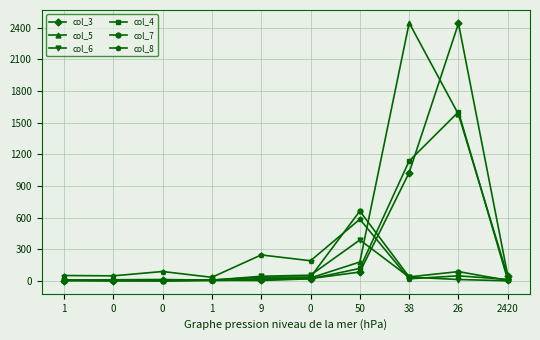

Reading left to right, what are all the values shown in this chart?

col_3: 3	1	8	4	11	22	84	1026	2439	48
col_5: 5	11	13	7	21	28	179	2444	1578	38
col_6: 6	3	0	7	44	54	388	36	13	1
col_4: 6	5	2	6	4	20	118	1136	1601	8
col_7: 6	5	1	8	36	37	661	38	88	5
col_8: 51	48	89	34	246	191	584	20	48	14